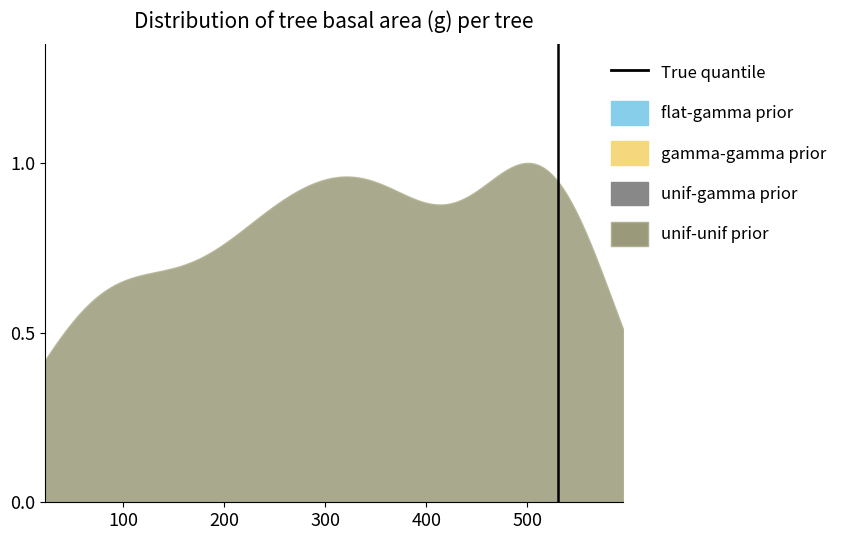

The chart shows a value of -1 at 100. True or false?

False